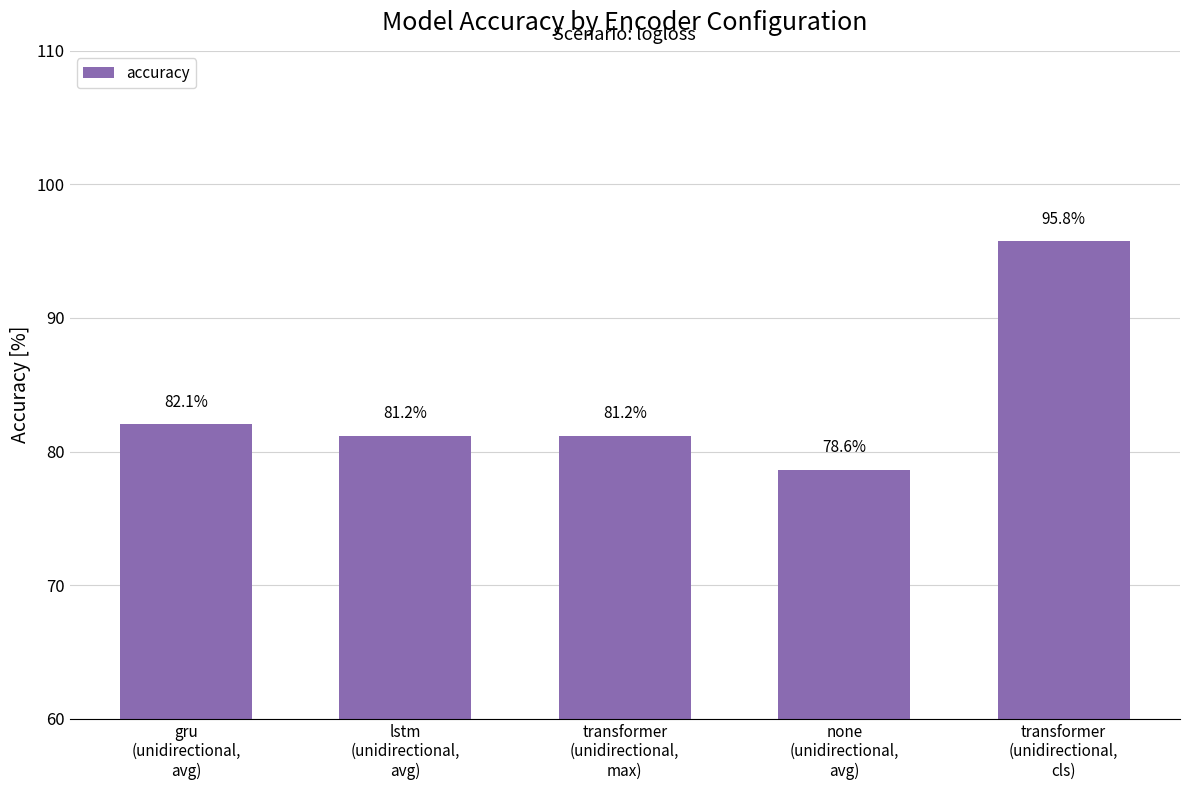

Reading left to right, list all the values displayed in this chart.

82.1	81.2	81.2	78.6	95.8